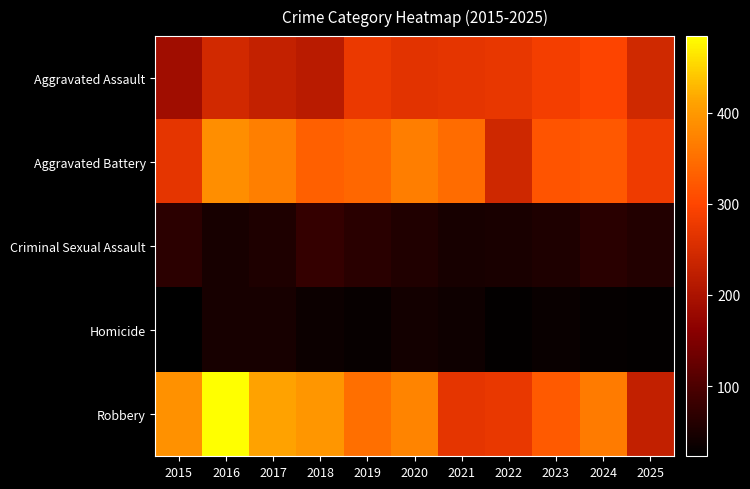

At which category does the chart reach its minimum across all series?

2015